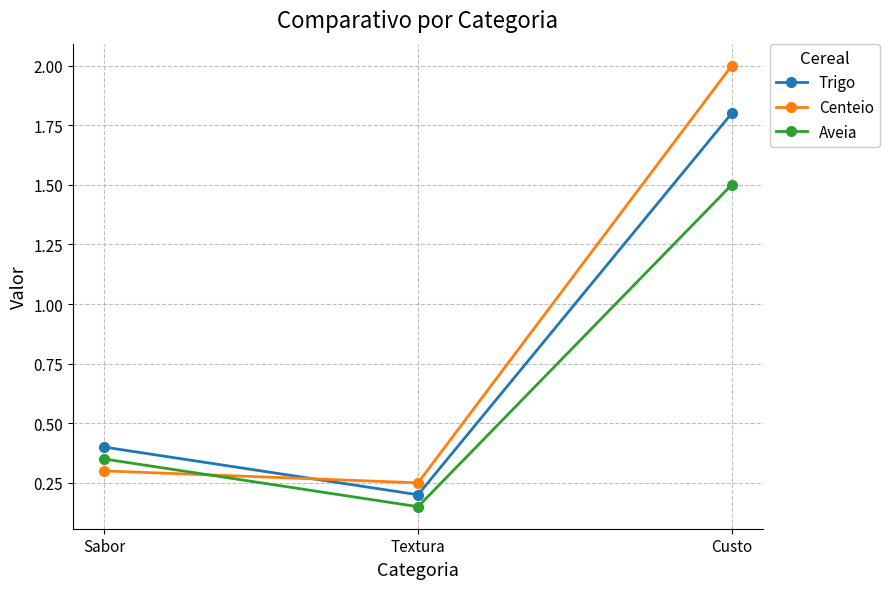

Which category has the lowest value across all series?

Textura